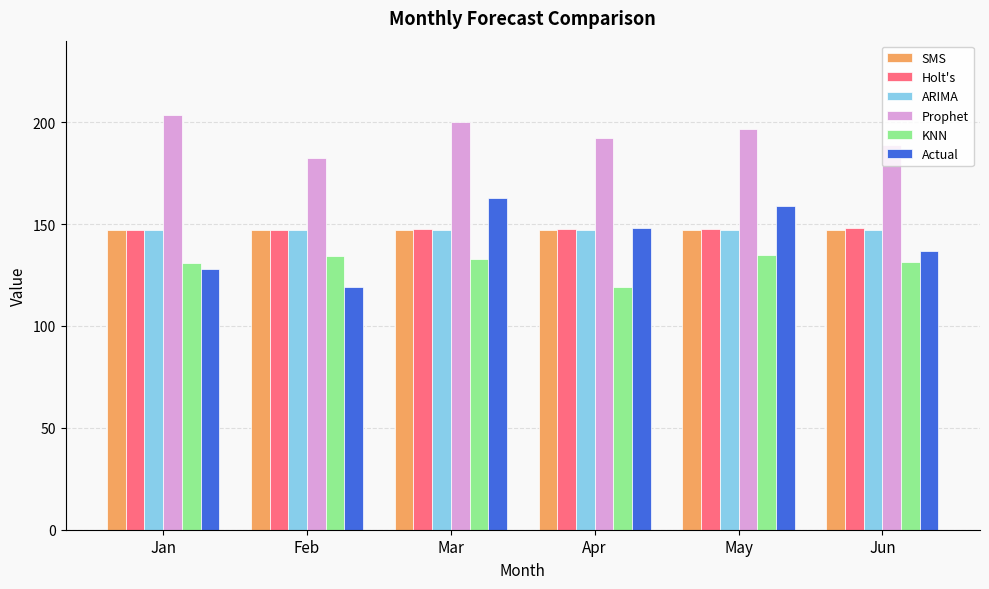

What value does the KNN series have at Mar?

133.1